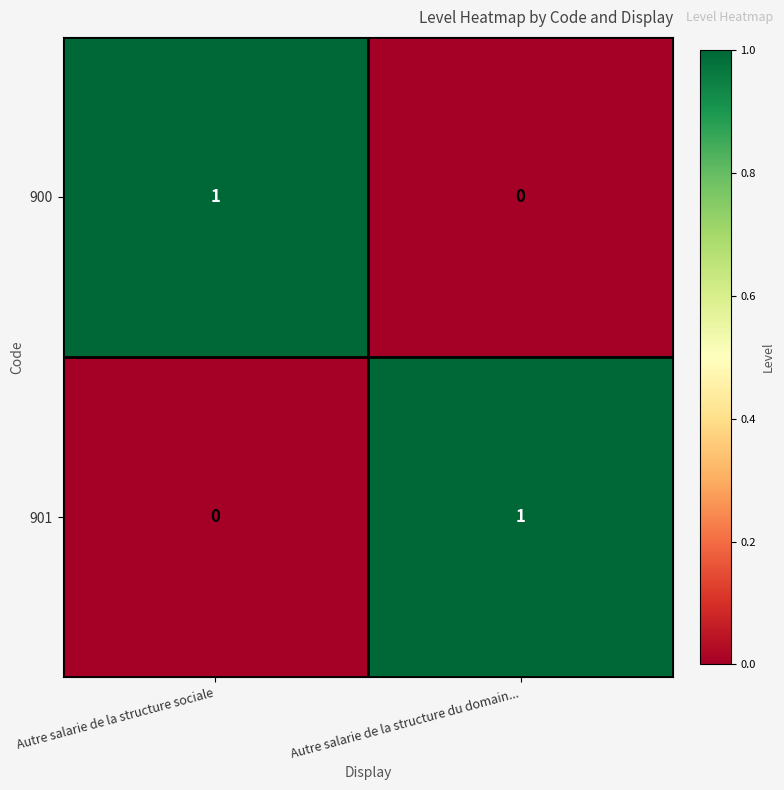

At how many categories does at least one series exceed 0?

2